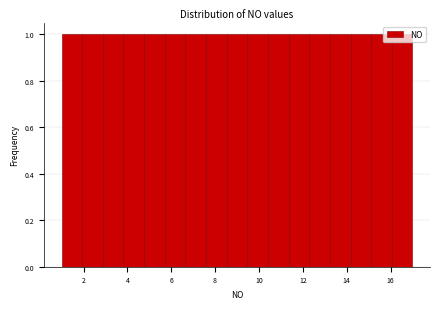

Reading left to right, transcribe this chart: for each bar, give the range it covers on the x-axis and its height. Neither the bar edges nor the heights are printed on the chart, so give them approximately, as read against the axes.

1.0 to 2.0: 1
2.0 to 2.8: 1
2.8 to 3.8: 1
3.8 to 4.8: 1
4.8 to 5.8: 1
5.8 to 6.6: 1
6.6 to 7.6: 1
7.6 to 8.6: 1
8.6 to 9.4: 1
9.4 to 10.4: 1
10.4 to 11.4: 1
11.4 to 12.2: 1
12.2 to 13.2: 1
13.2 to 14.2: 1
14.2 to 15.2: 1
15.2 to 16.0: 1
16.0 to 17.0: 1